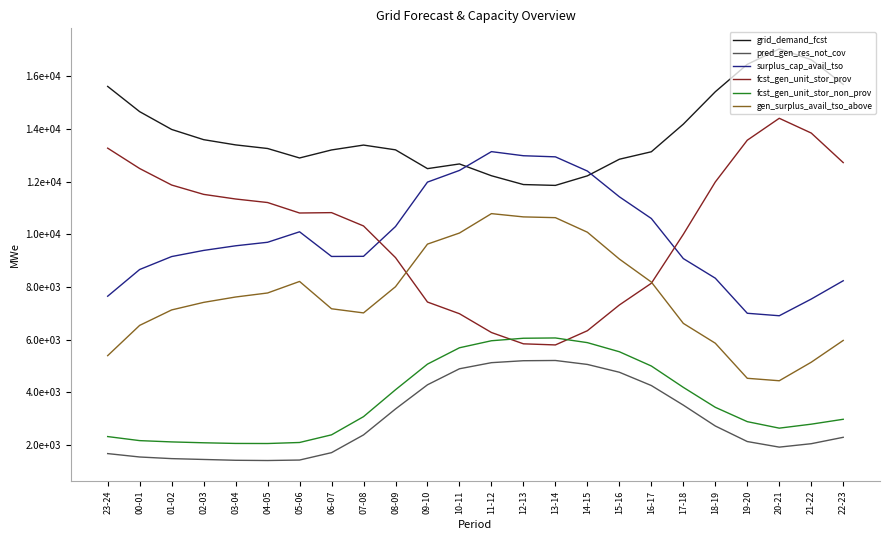

At which label does surplus_cap_avail_tso reach its minimum?

20-21